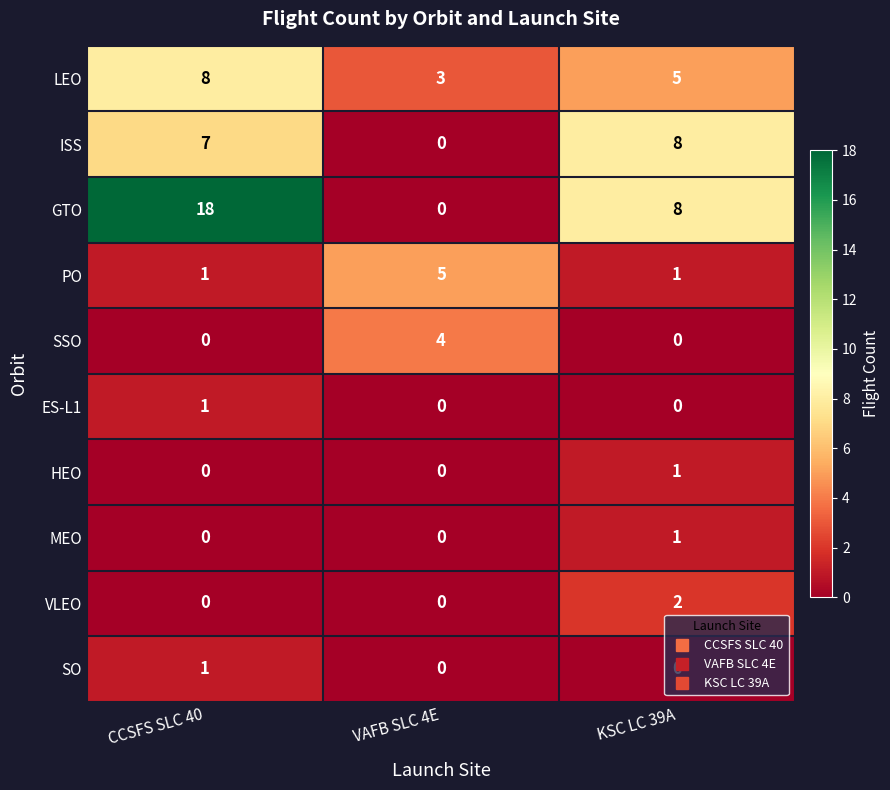

Count the MEO values in the range 0 to 1.

3